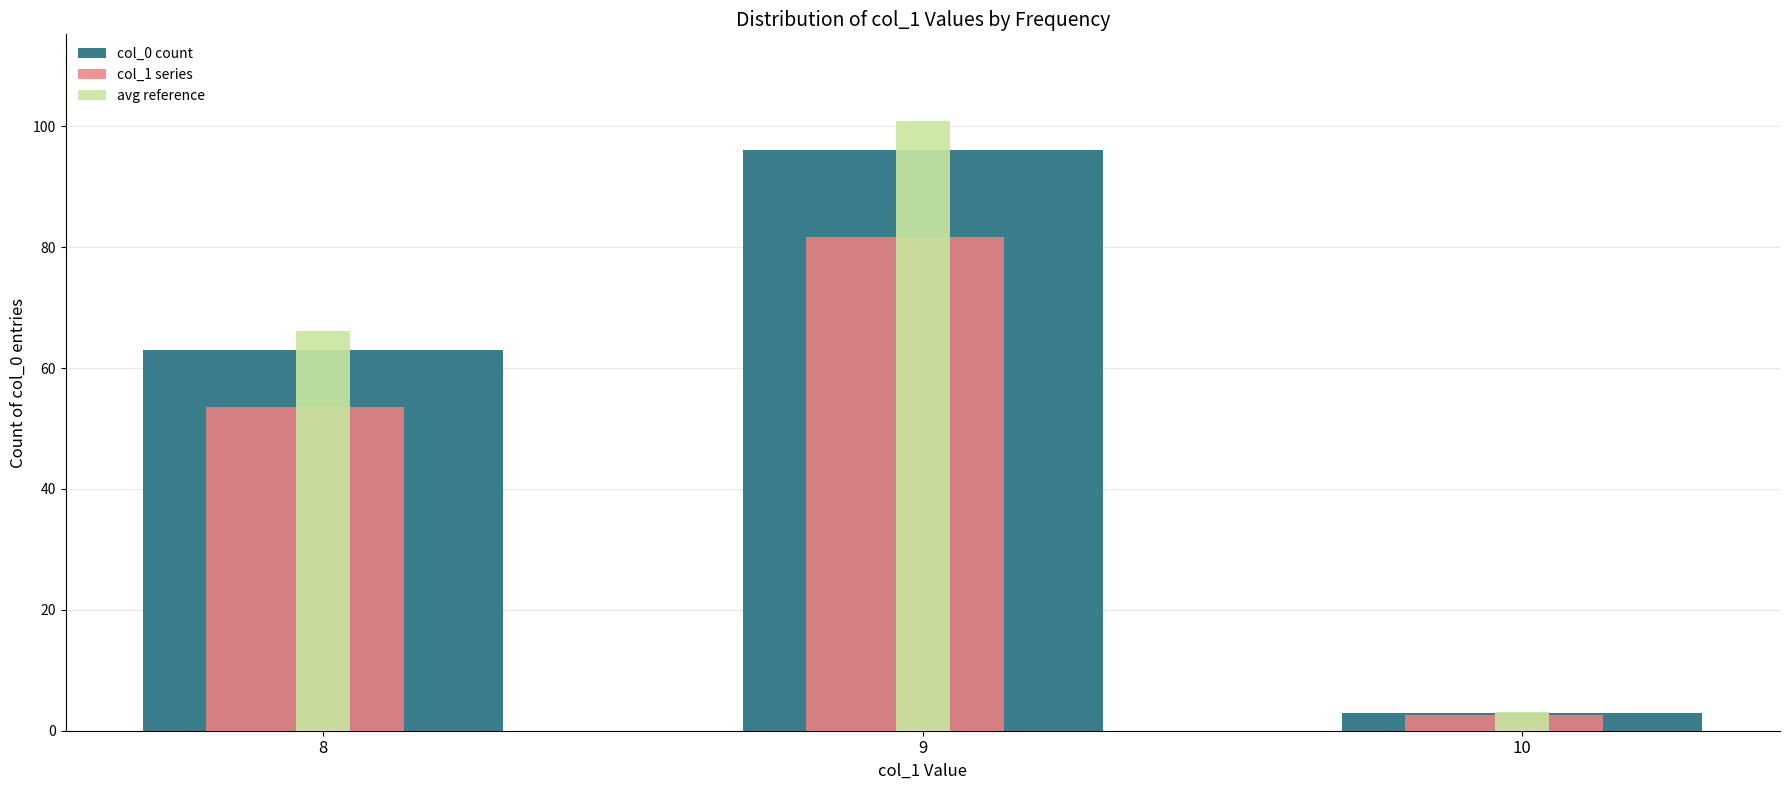

What is the maximum value shown in the chart?

100.8